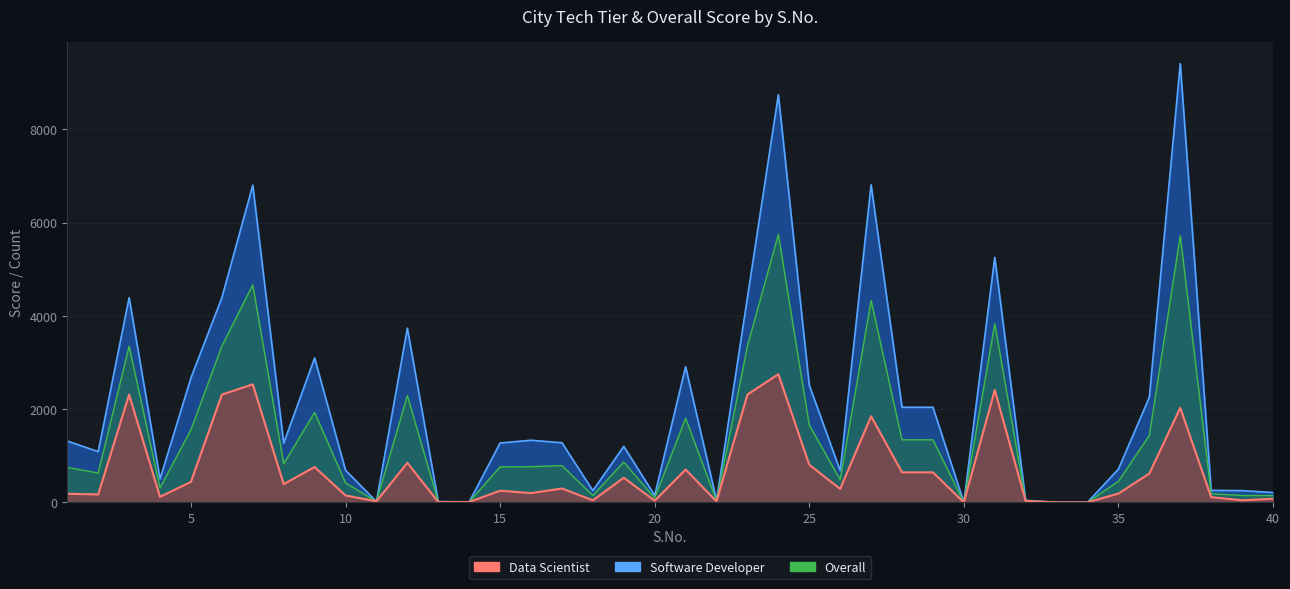

What is the sum of all Data Scientist values?

27106.0